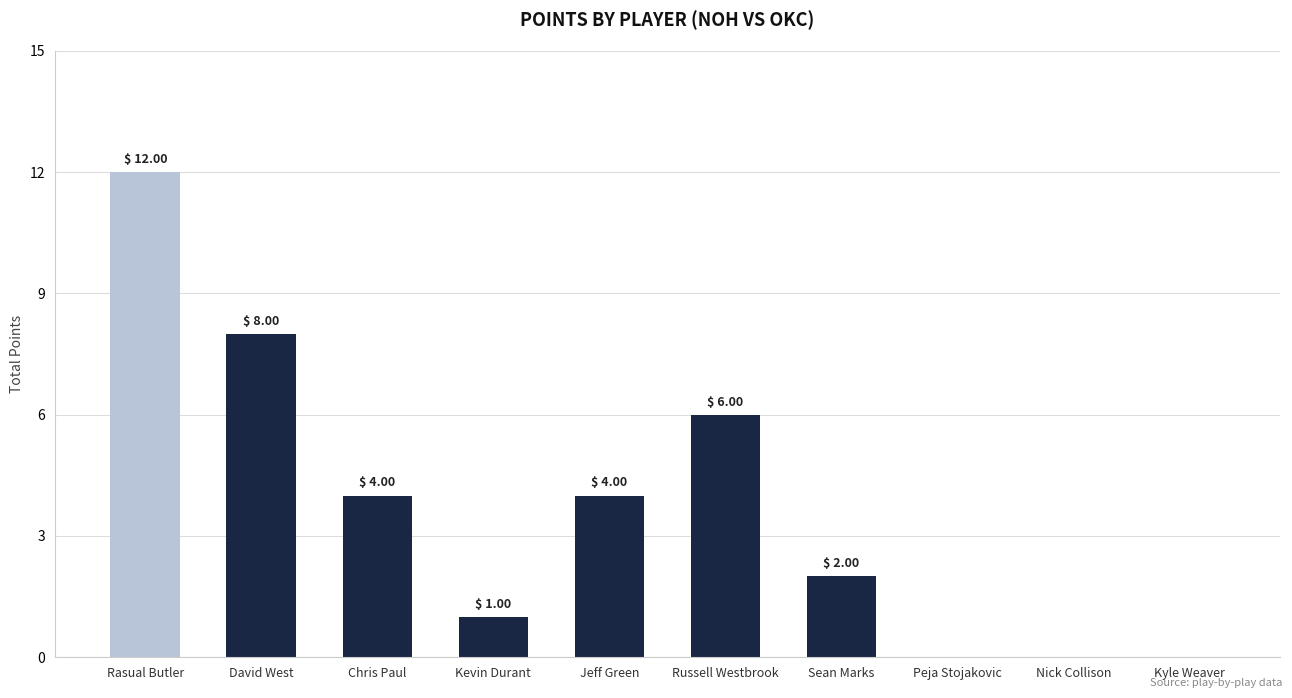

Where is the data nearest to the value 6?

Russell Westbrook